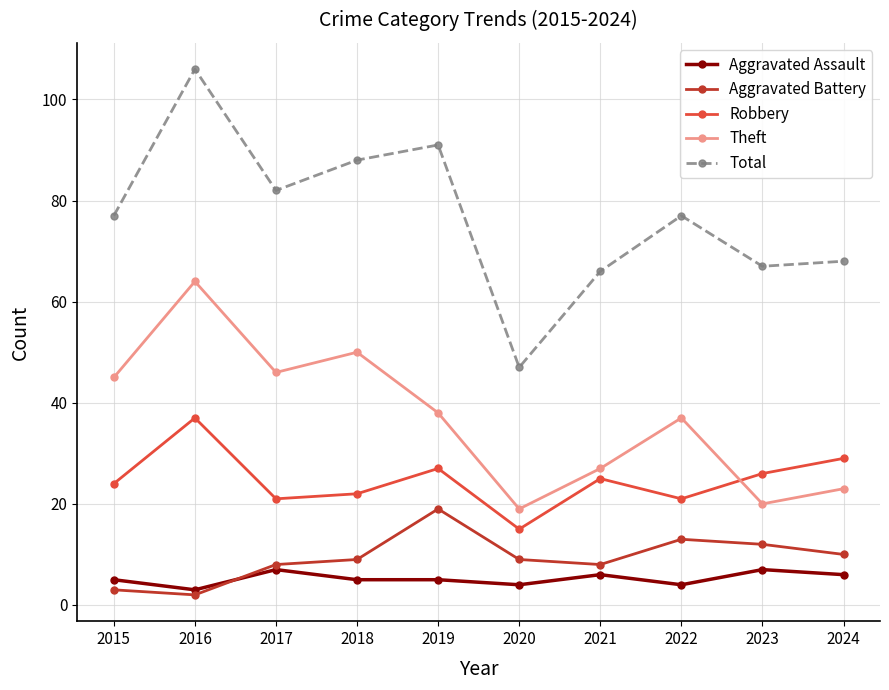

Which category has the highest value across all series?

2016